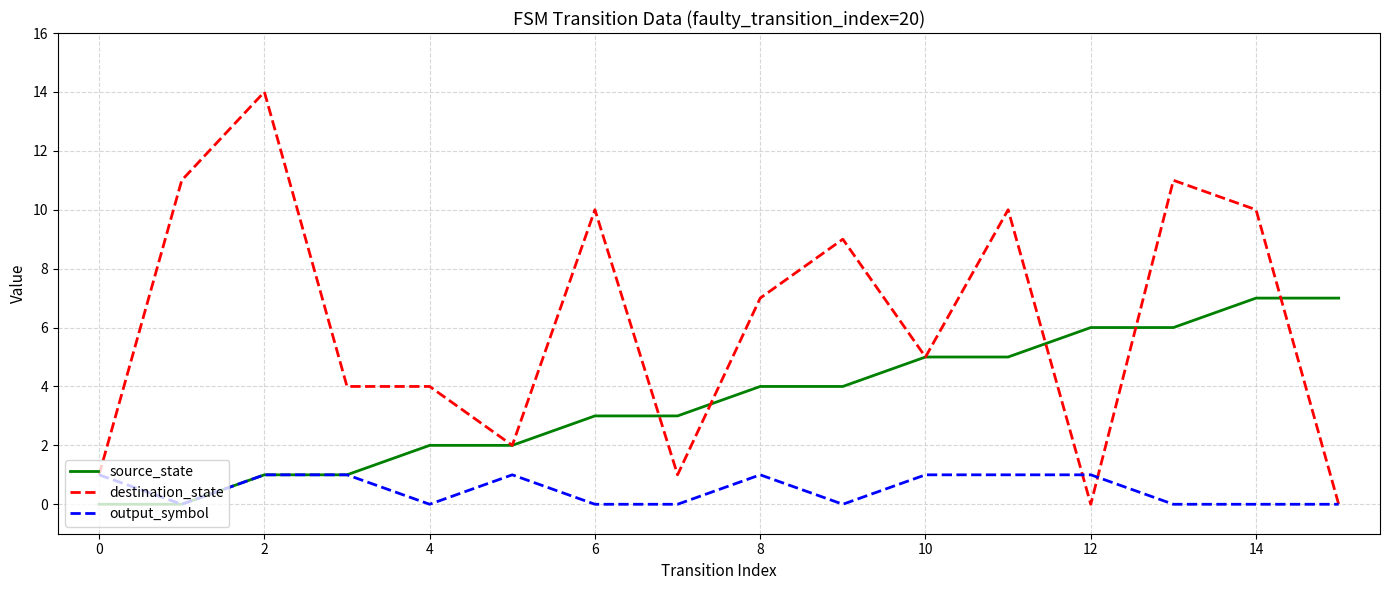

Which series has the largest total across all categories?

destination_state